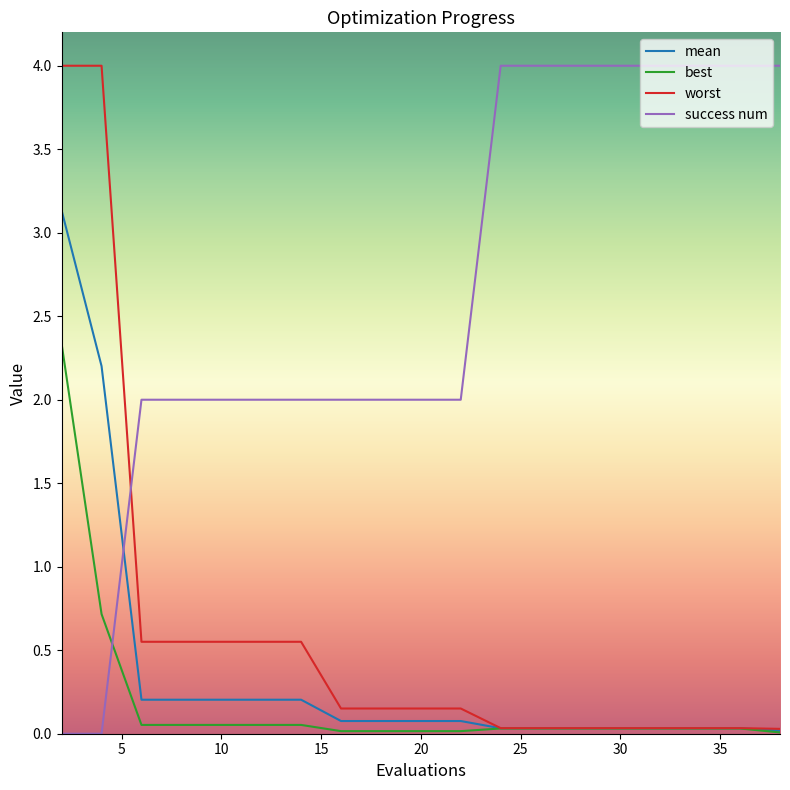

Which series has the largest total across all categories?

success num